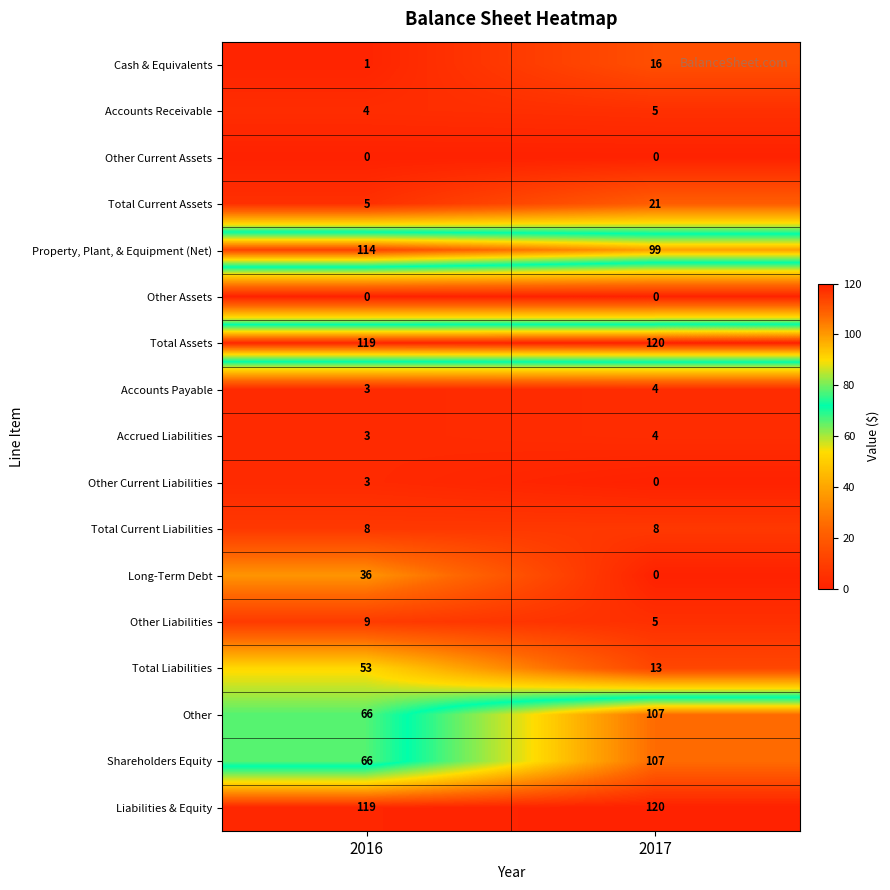

What is the total value across all series at 2016?

609